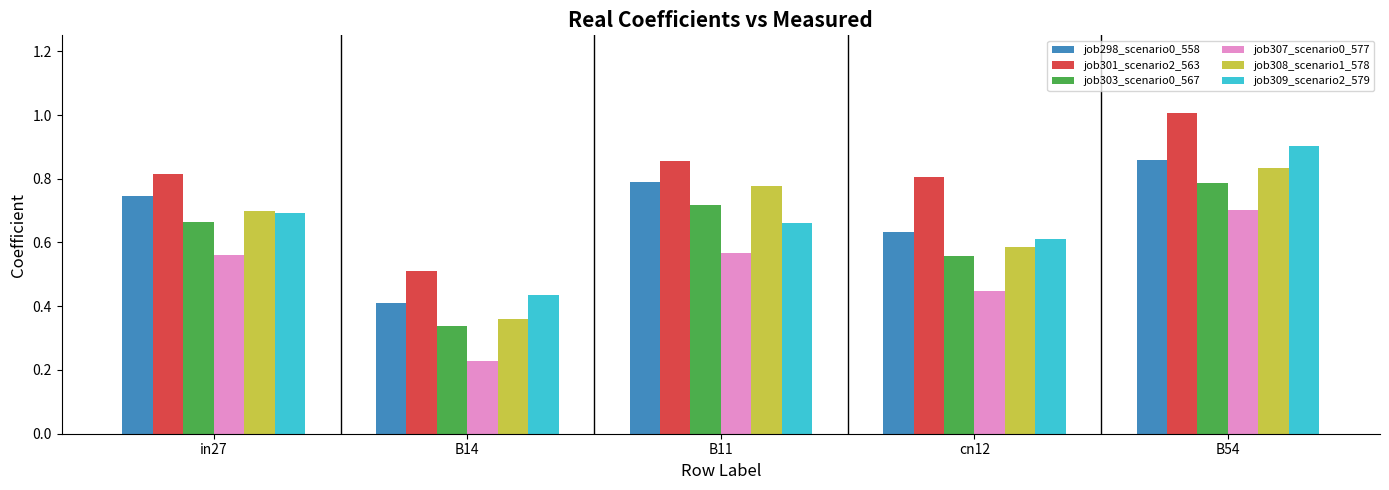

Between in27 and B14, which series saw the biggest shift?

job308_scenario1_578